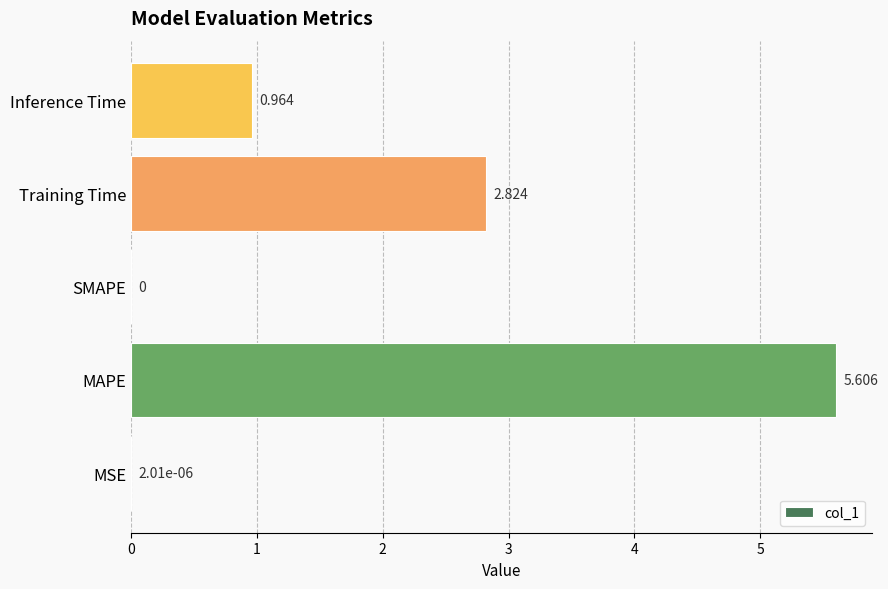

Which category has the highest value across all series?

MAPE